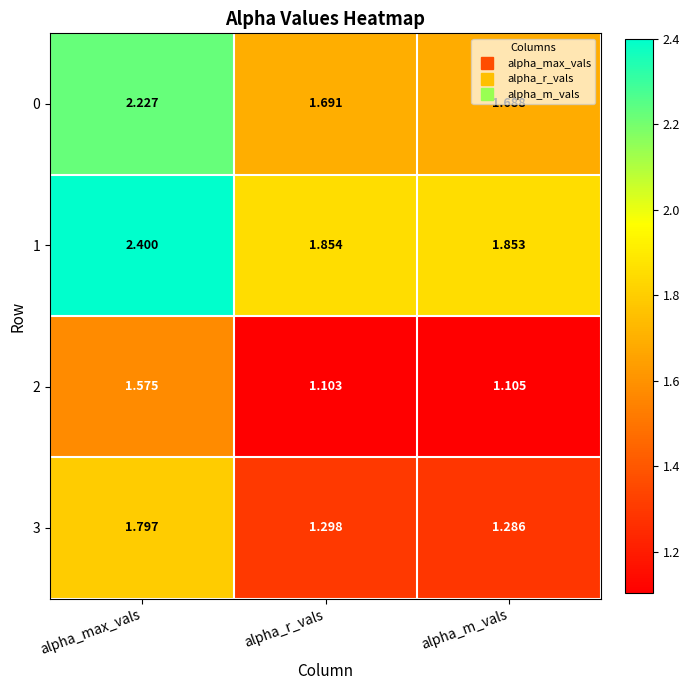

Rank the series by their maximum value, from highest to lowest.

1, 0, 3, 2